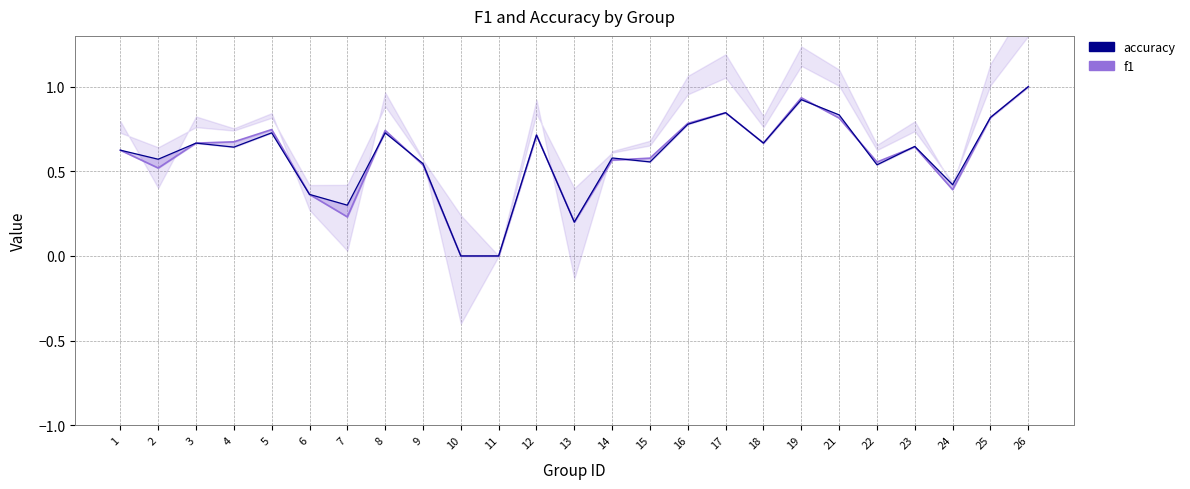

Where is the first local minimum for f1?

2